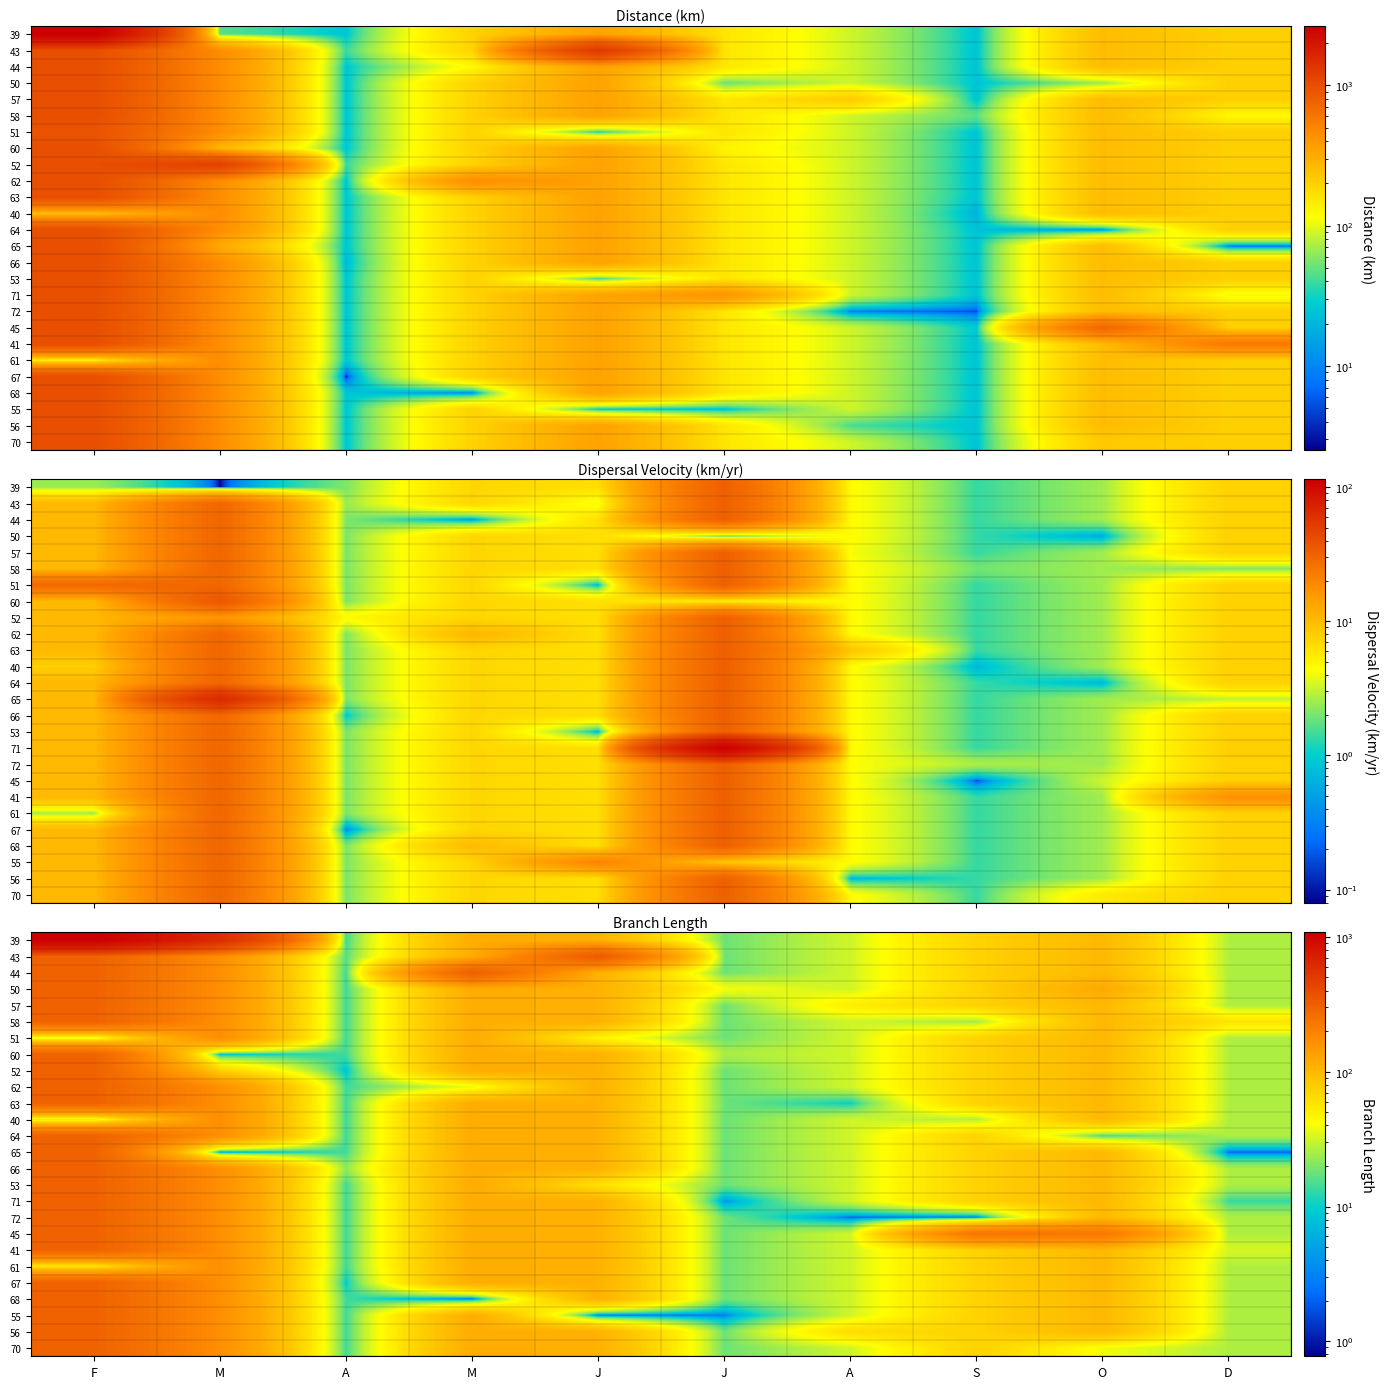

The 43 series shows 26.3 at D. True or false?

True